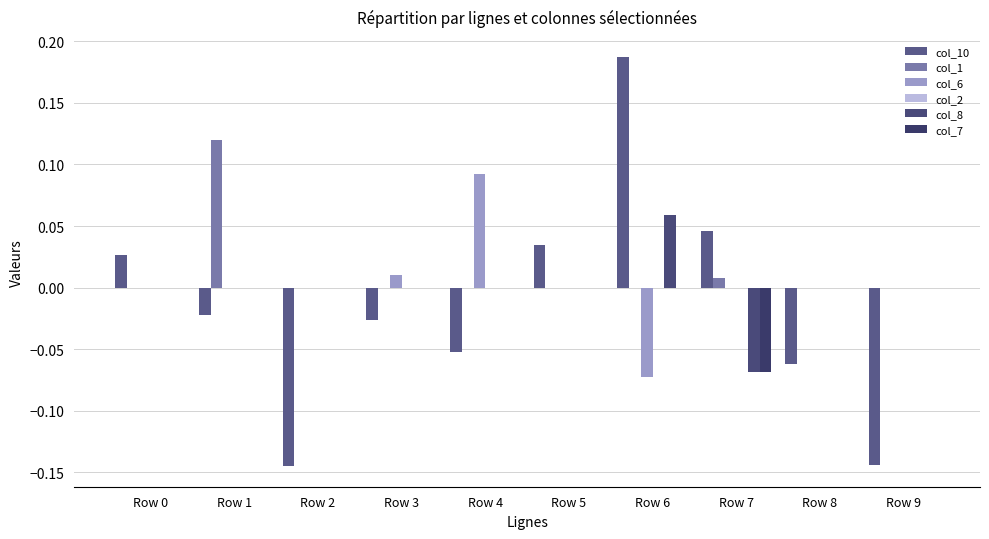

Which series changed the most between Row 0 and Row 6?

col_10